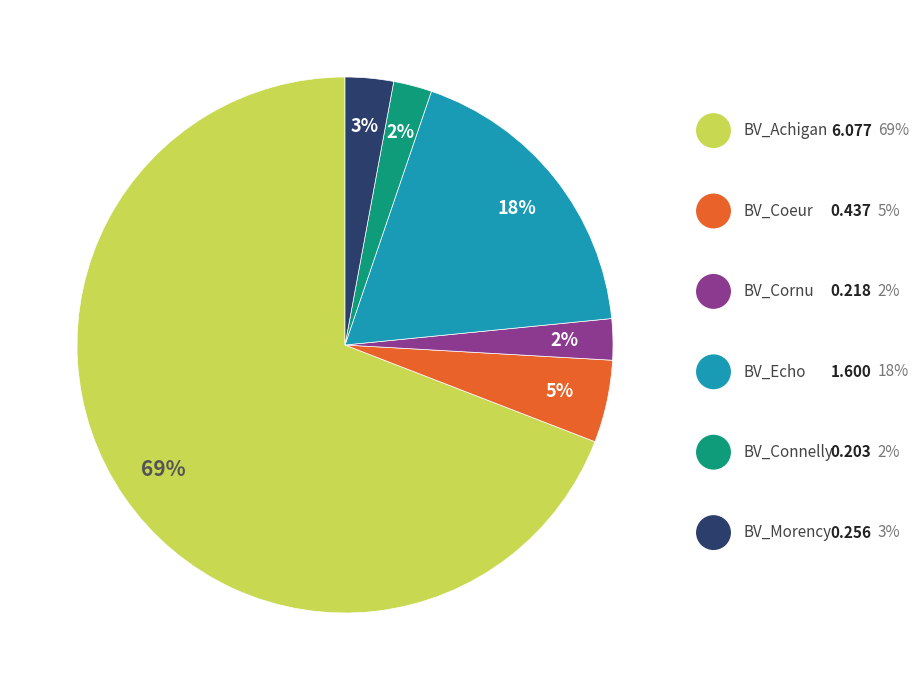

Does any single category account for the majority?

Yes